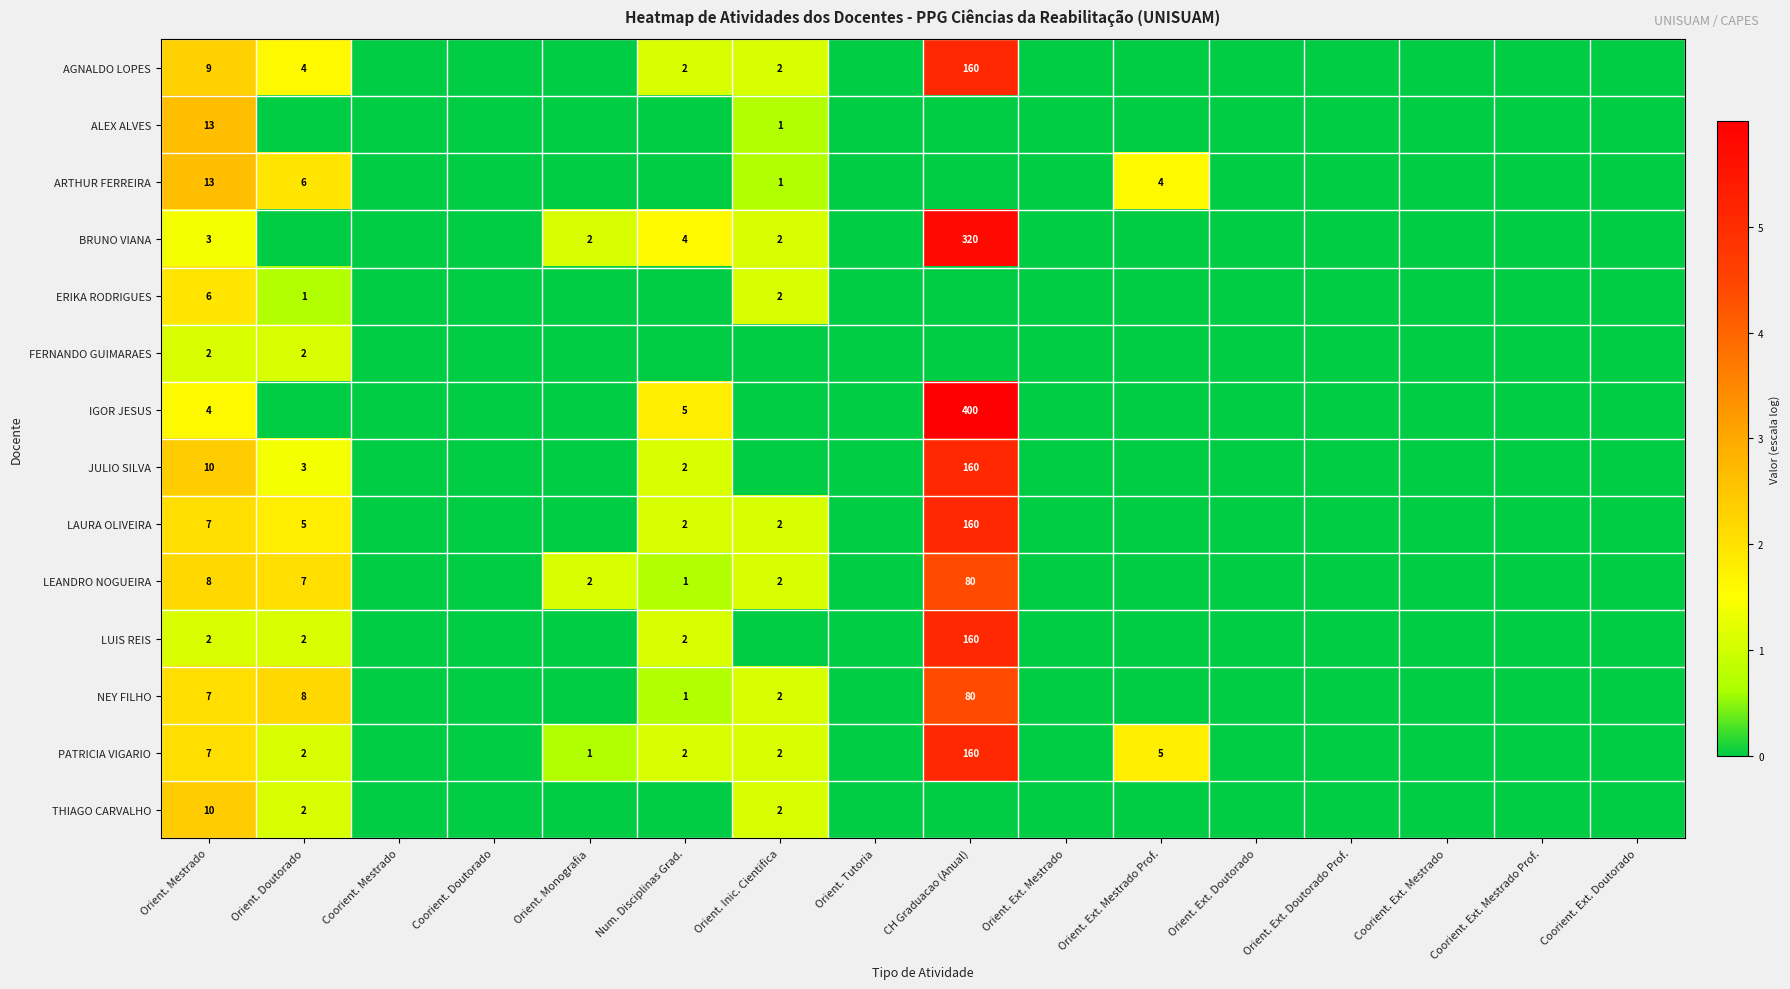

Is it true that ERIKA RODRIGUES equals 10 at Orient. Mestrado?

False